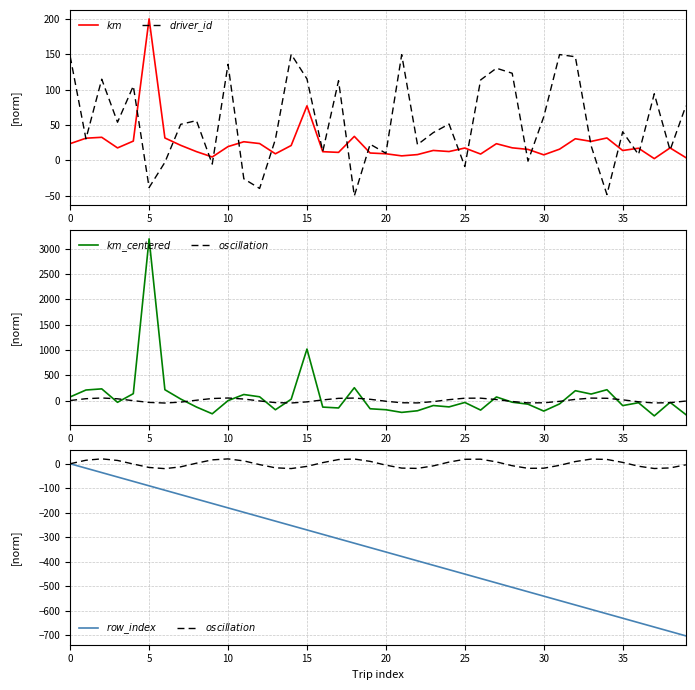

What are all the series names shown in the legend?

$km$, $driver\_id$, $km\_centered$, $oscillation$, $row\_index$